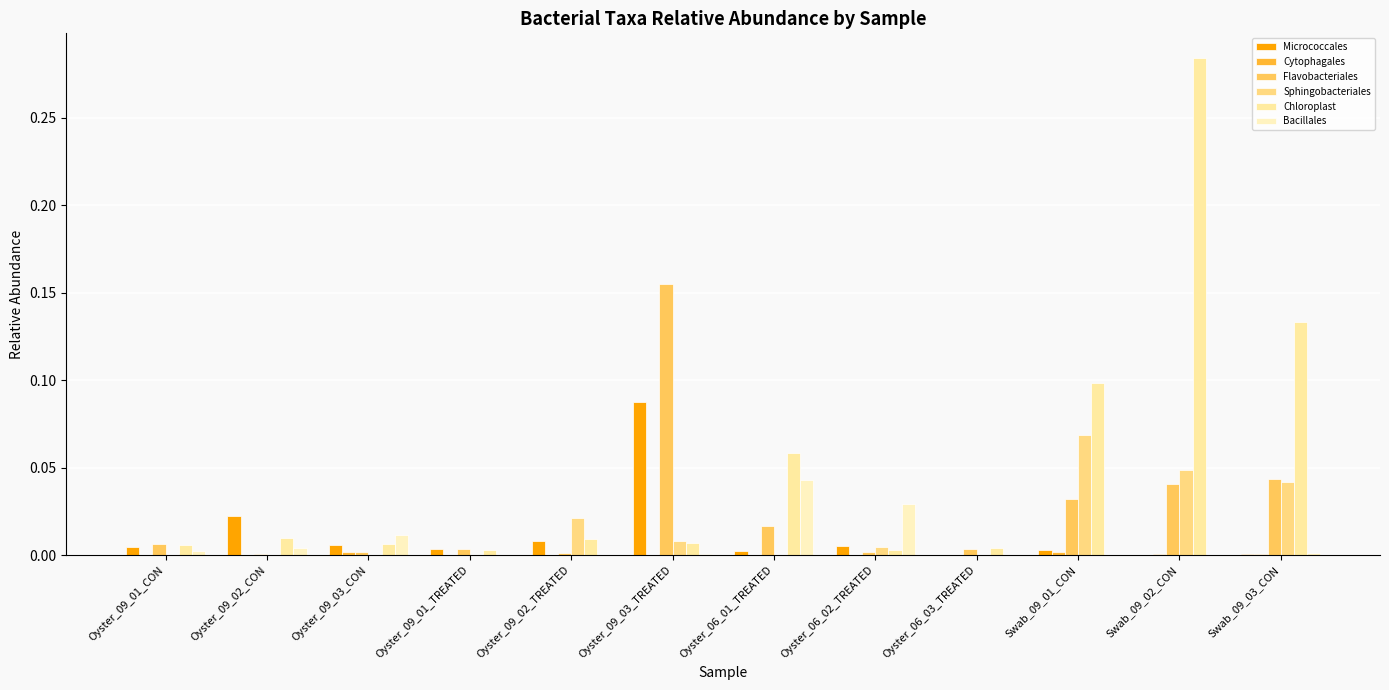

What position from the right is Oyster_09_01_TREATED?

9